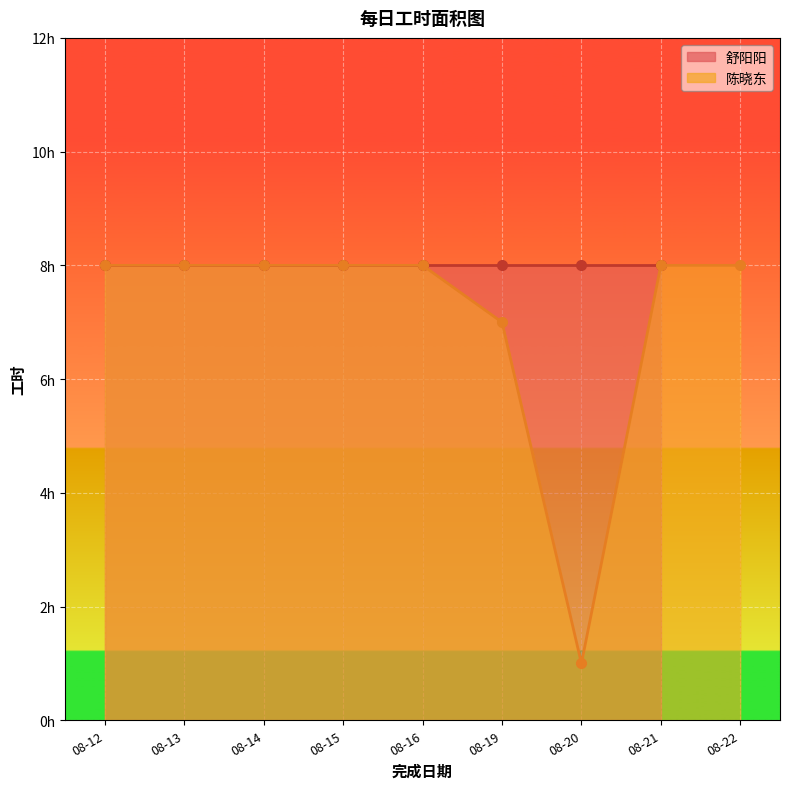

What is the sum of all values?

64